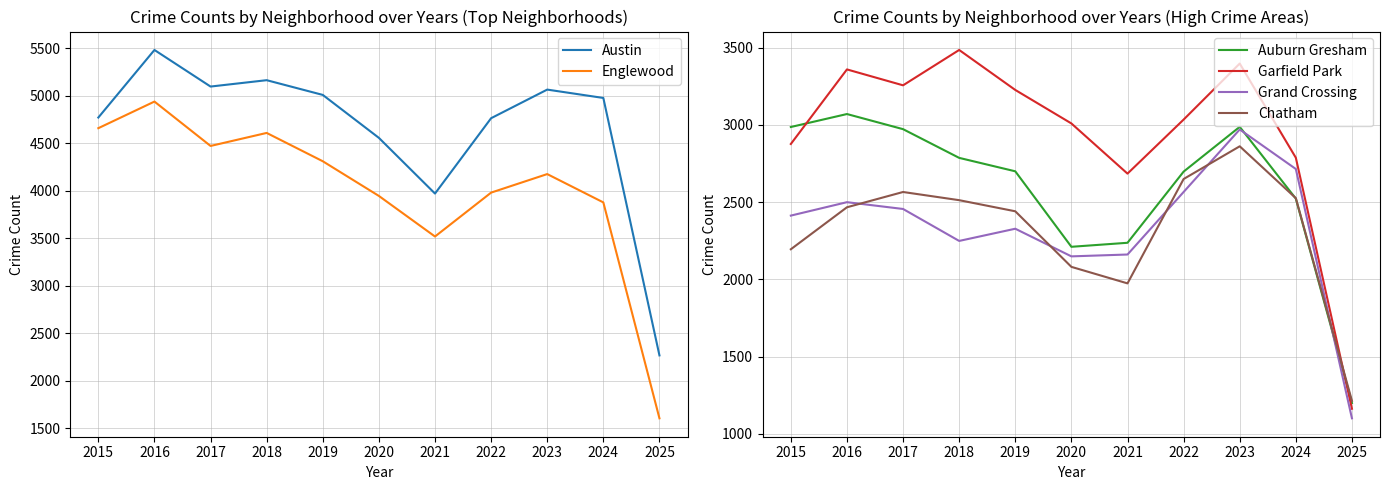

Is the value of Garfield Park at 2021 greater than the value of Englewood at 2018?

No